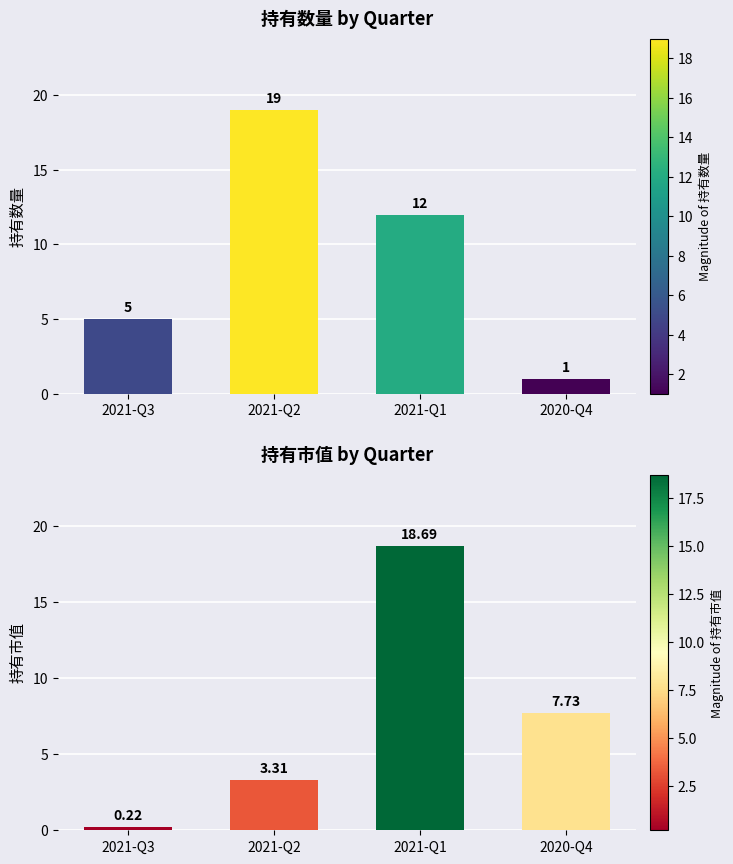

Reading left to right, transcribe all the data shown in this chart.

持有数量: 5.0	19.0	12.0	1.0
持有市值: 0.2	3.3	18.7	7.7